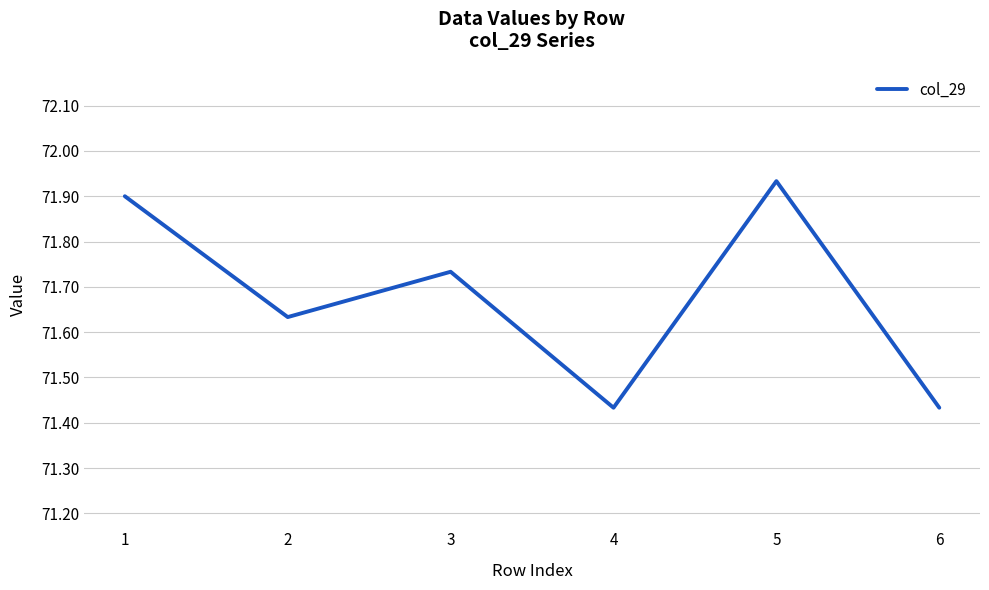

Approximately how many times larger is the value at 2 compared to 3?

1.0